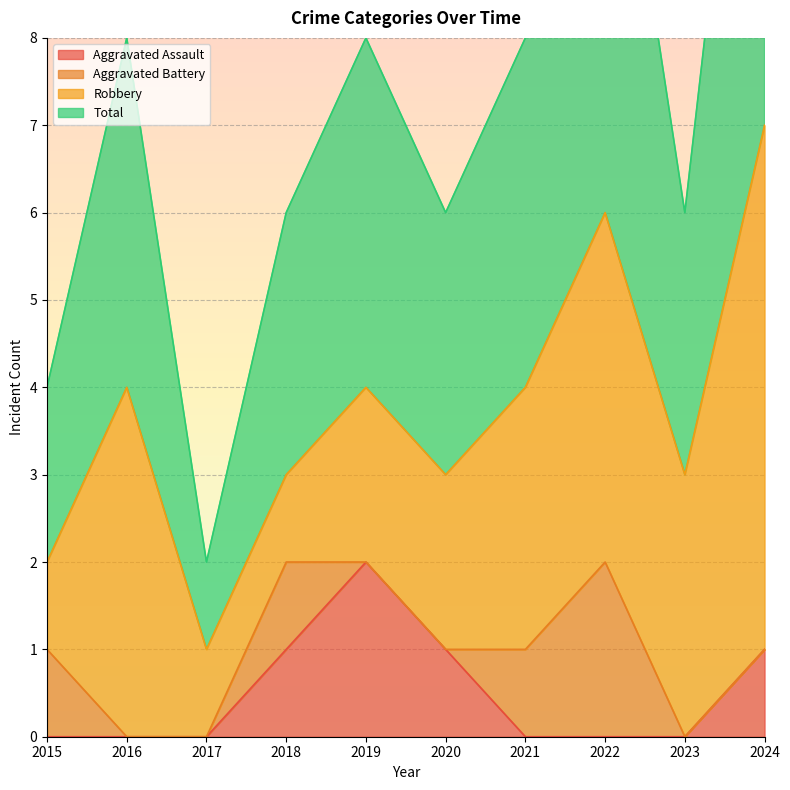

At which label is Aggravated Assault closest to 1?

2018